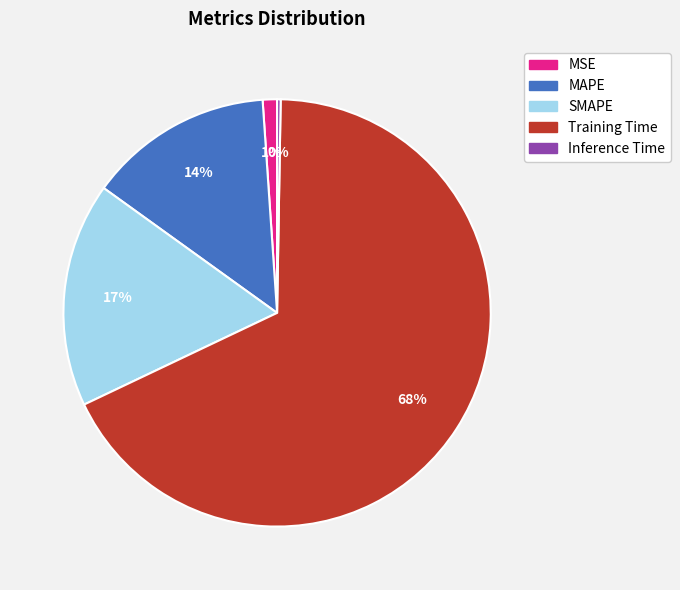

Does MAPE represent more than half of the total?

No